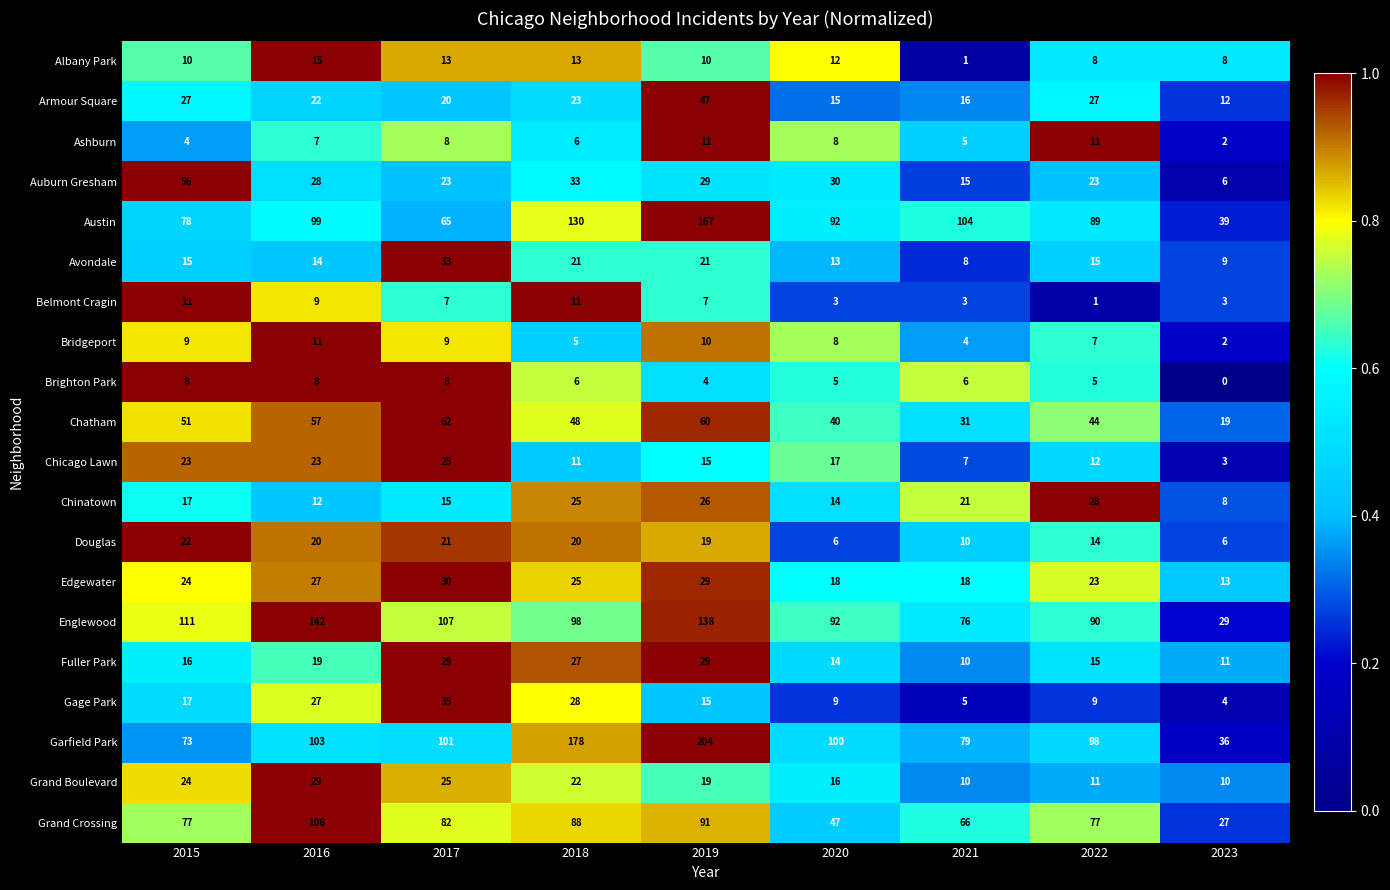

Which series has the widest spread of values?

Garfield Park